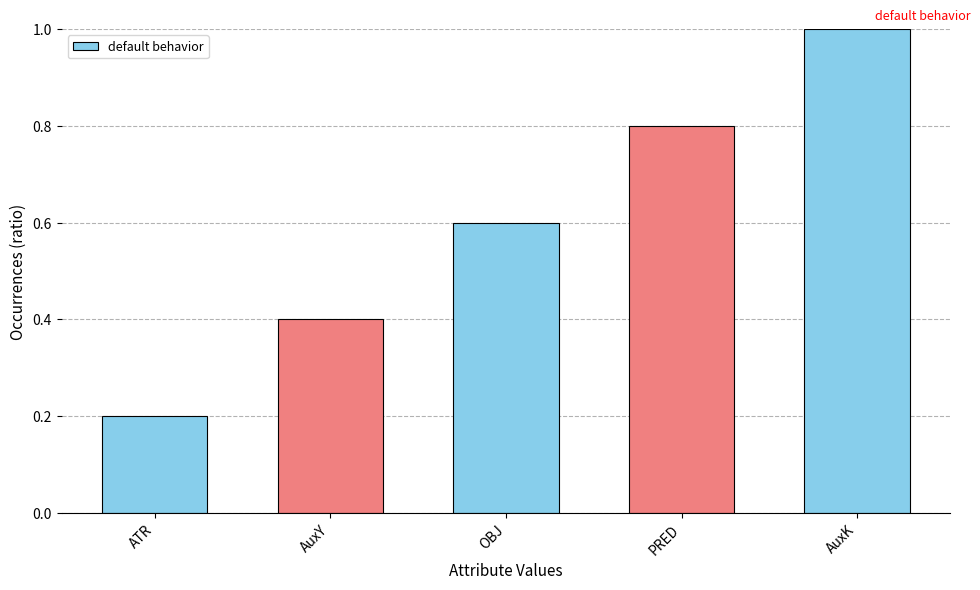

What is the label of the 4th bar from the right?

AuxY